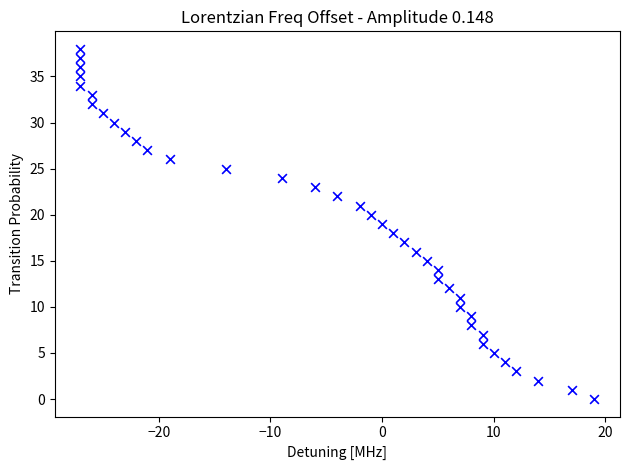

What is the range of X values (max minus min)?

46